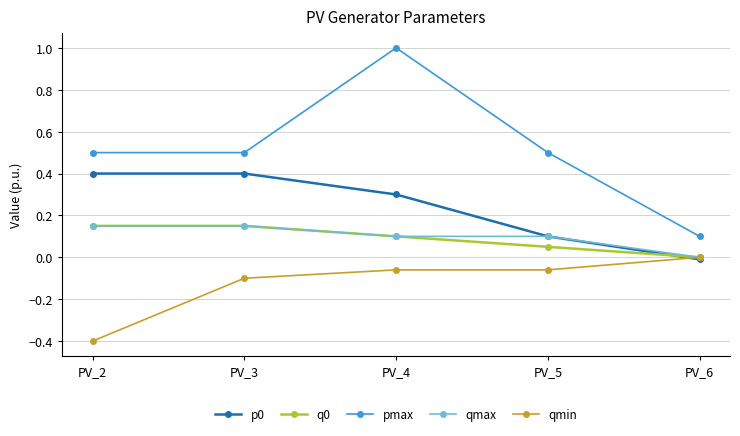

Which series has the largest total across all categories?

pmax